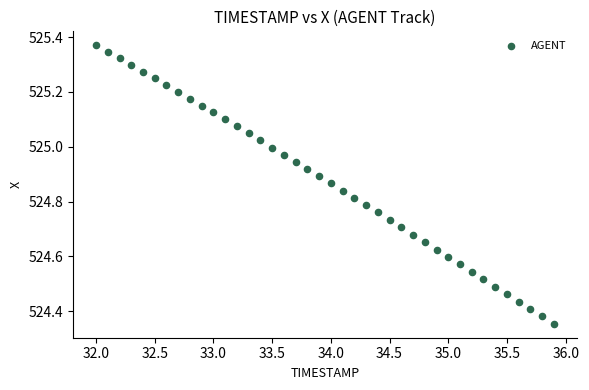

What is the range of Y values (max minus min)?

1.0